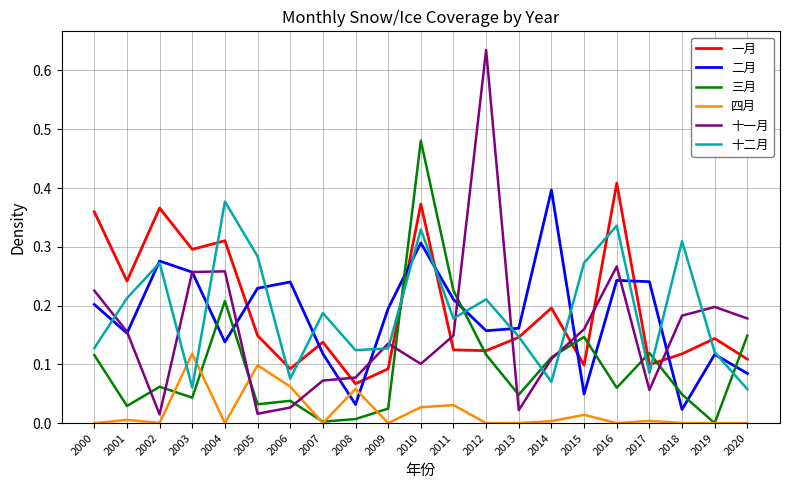

Between which two adjacent categories do 二月 and 四月 first intersect?

2007 and 2008